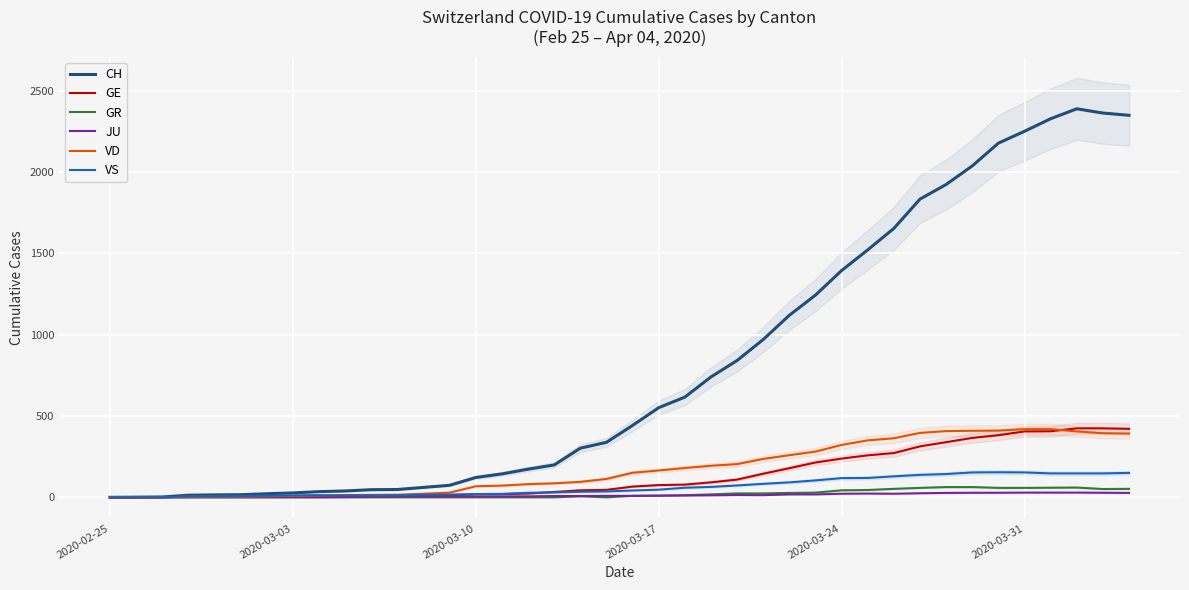

What is the maximum value for VD?

419